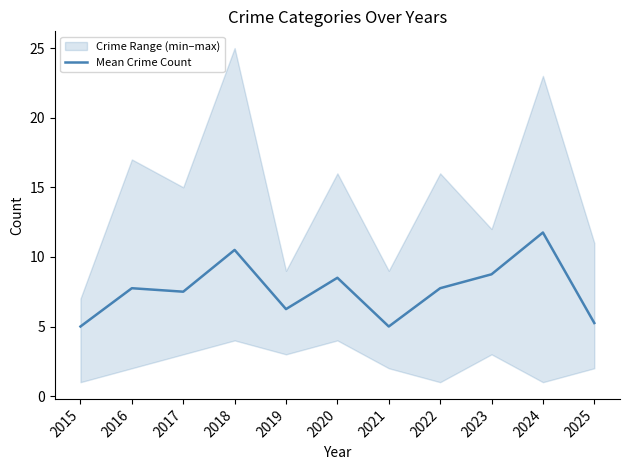

True or false: the data has more than 0 interior local peaks.

True